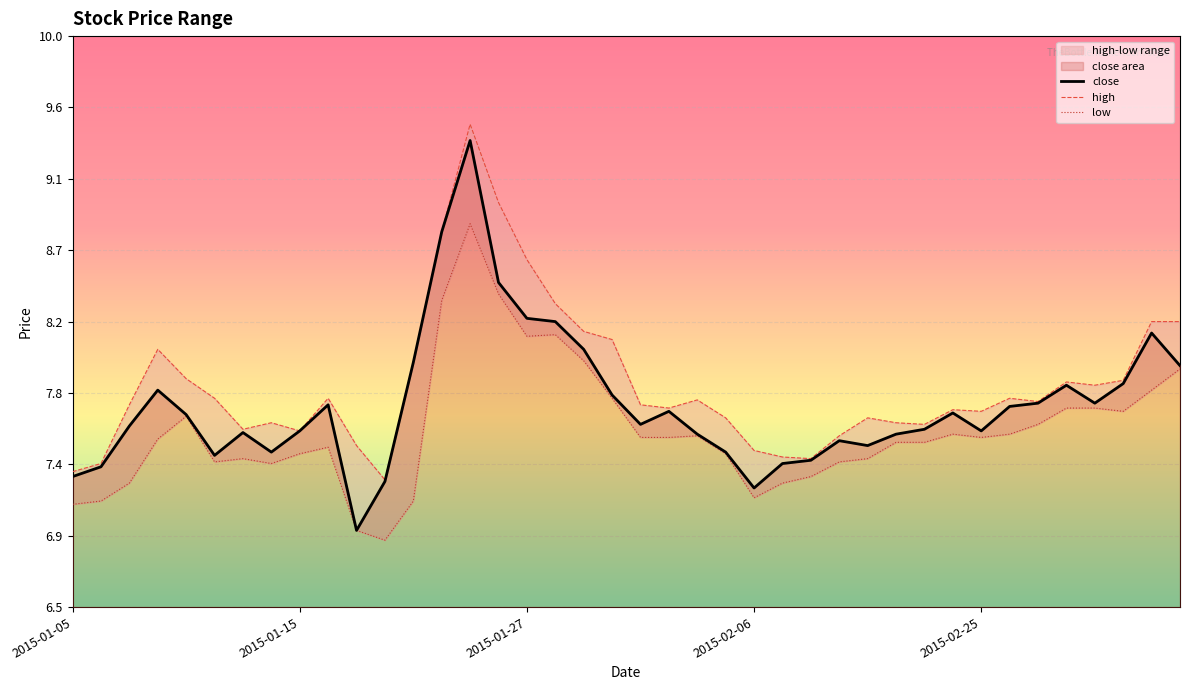

True or false: high has more than 0 interior local peaks.

True